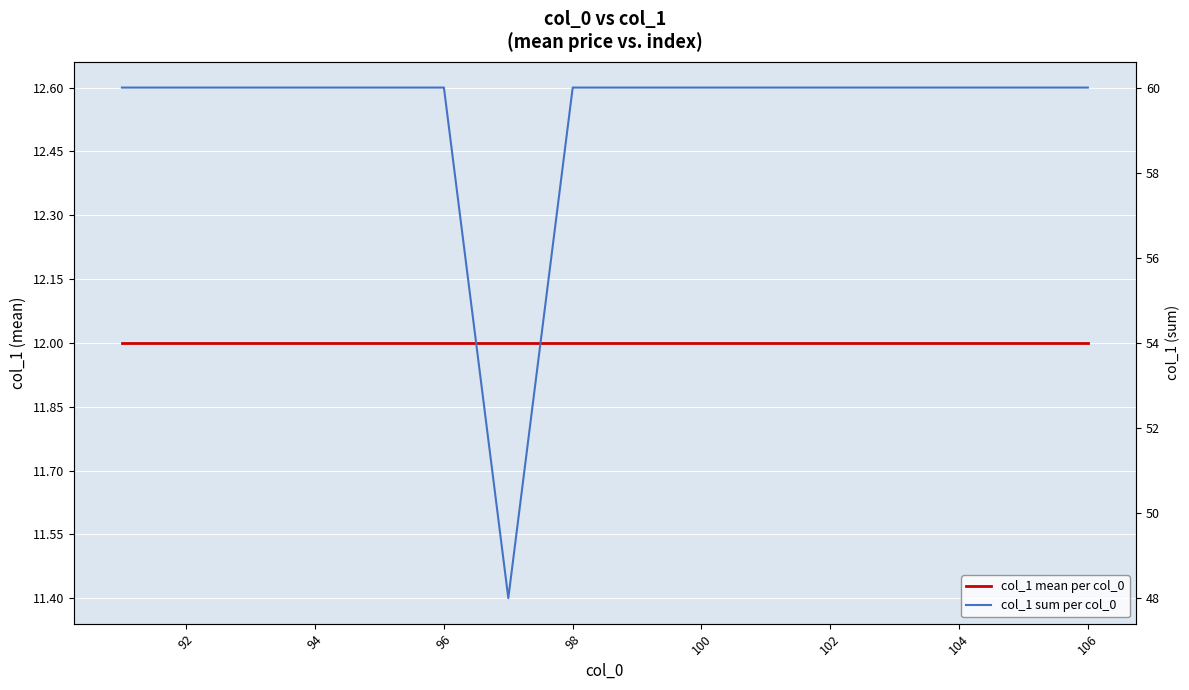

Which series has the widest spread of values?

col_1 sum per col_0